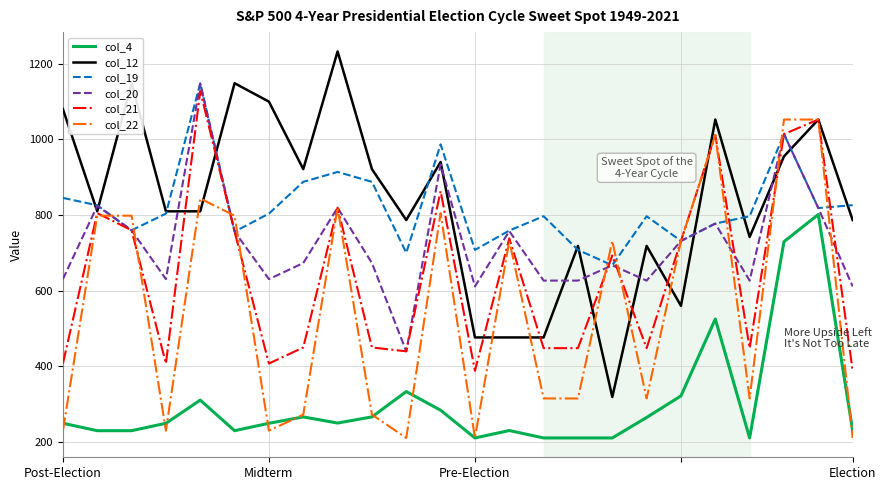

What is the minimum value shown in the chart?

210.4